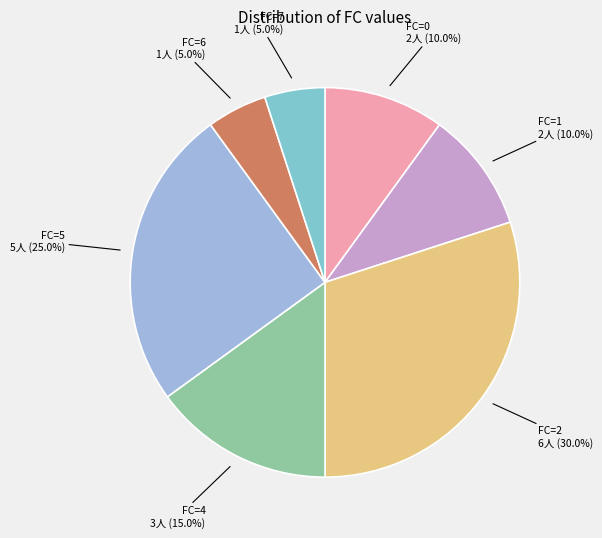

Which category has the smallest portion of the pie?

3